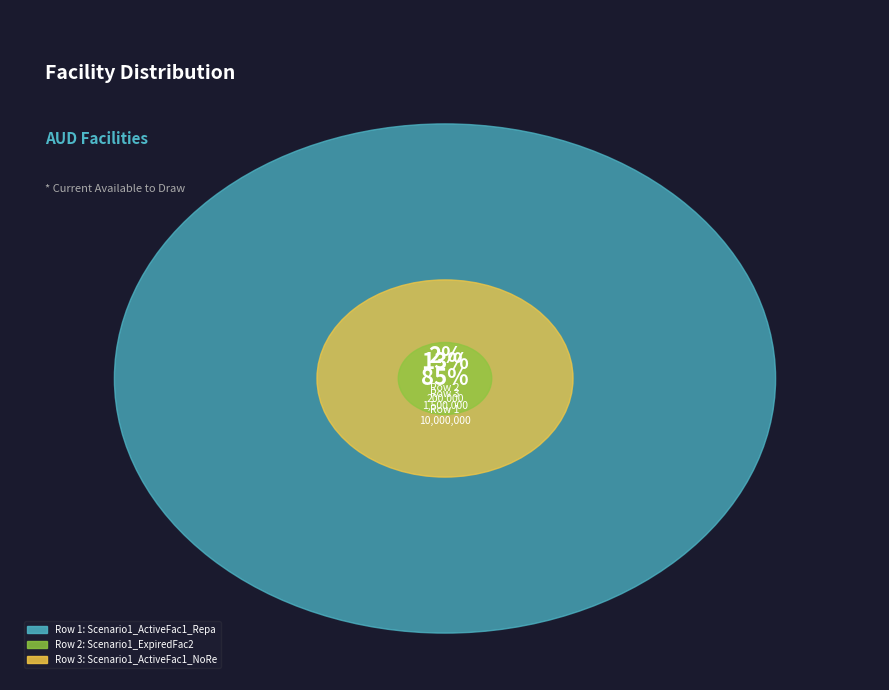

What is the change in value from Scenario1_ActiveFac1_Repayment to Scenario1_ExpiredFac2?

-9800000